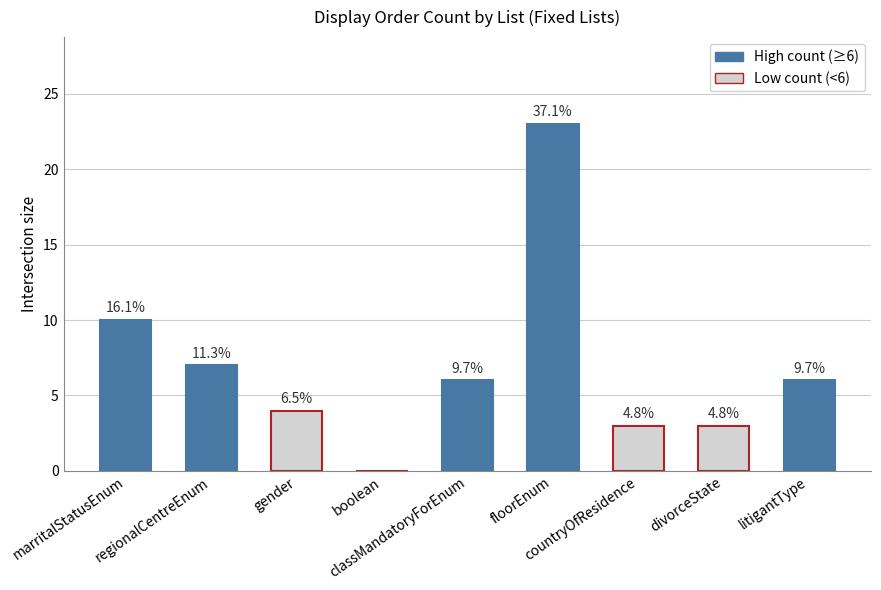

What is the sum of the values at floorEnum and boolean?

23